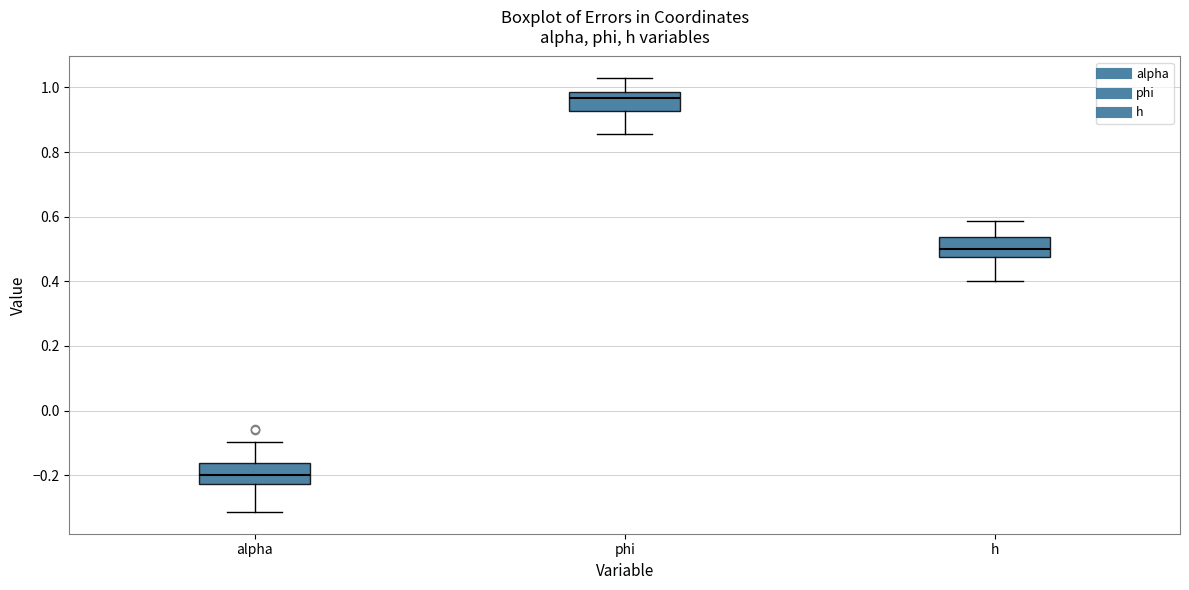

Where does the median line of the box for h sit on the y-axis? The values are not printed on the chart, so give them approximately, as read against the axis.

0.50